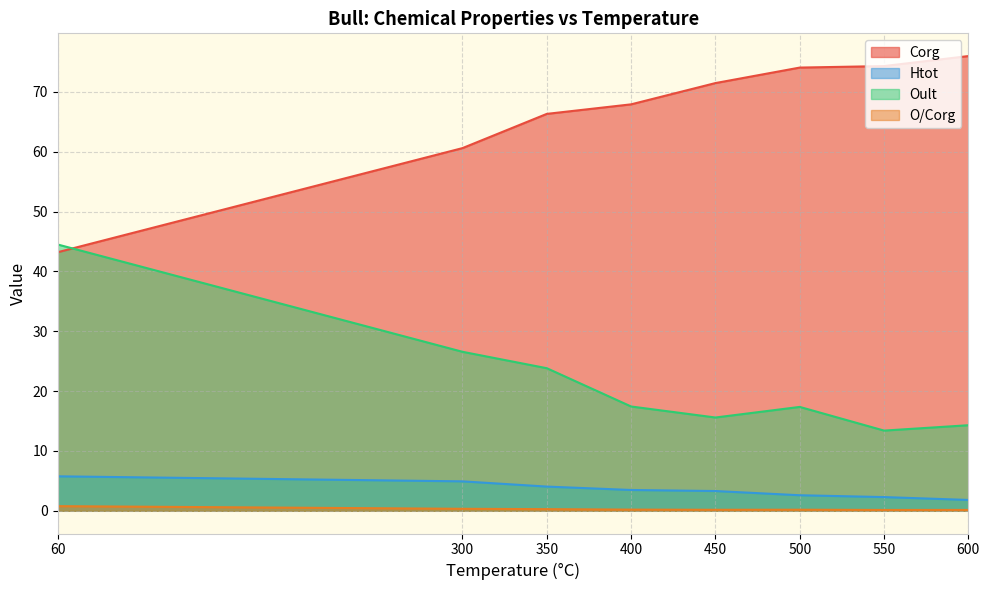

At which label does Oult reach its minimum?

550